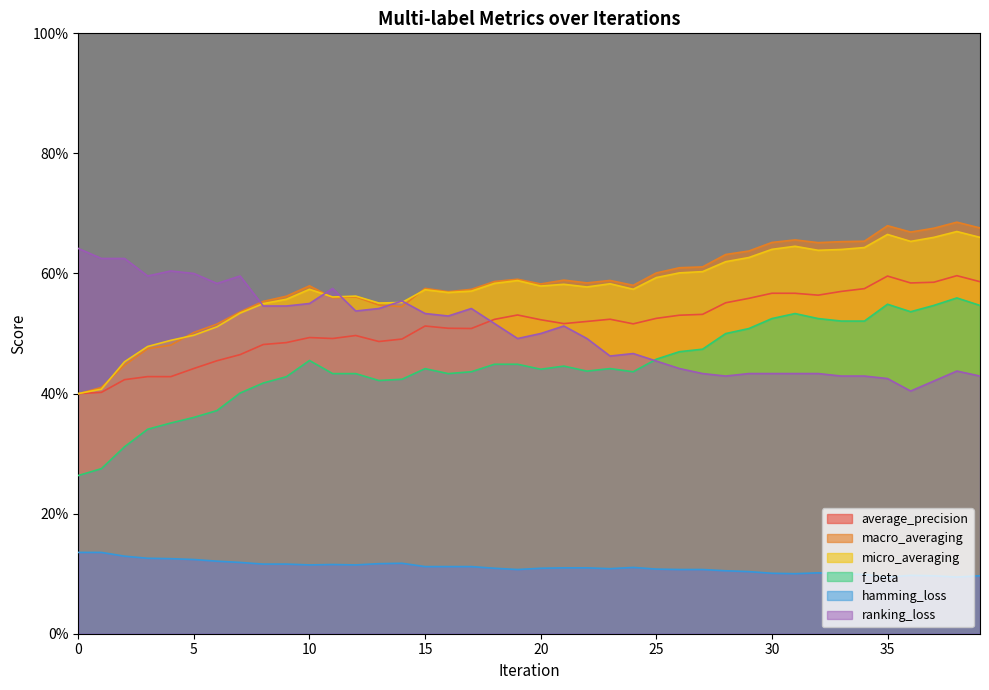

What is the value of the ranking_loss point at the 10th from the left?

0.5